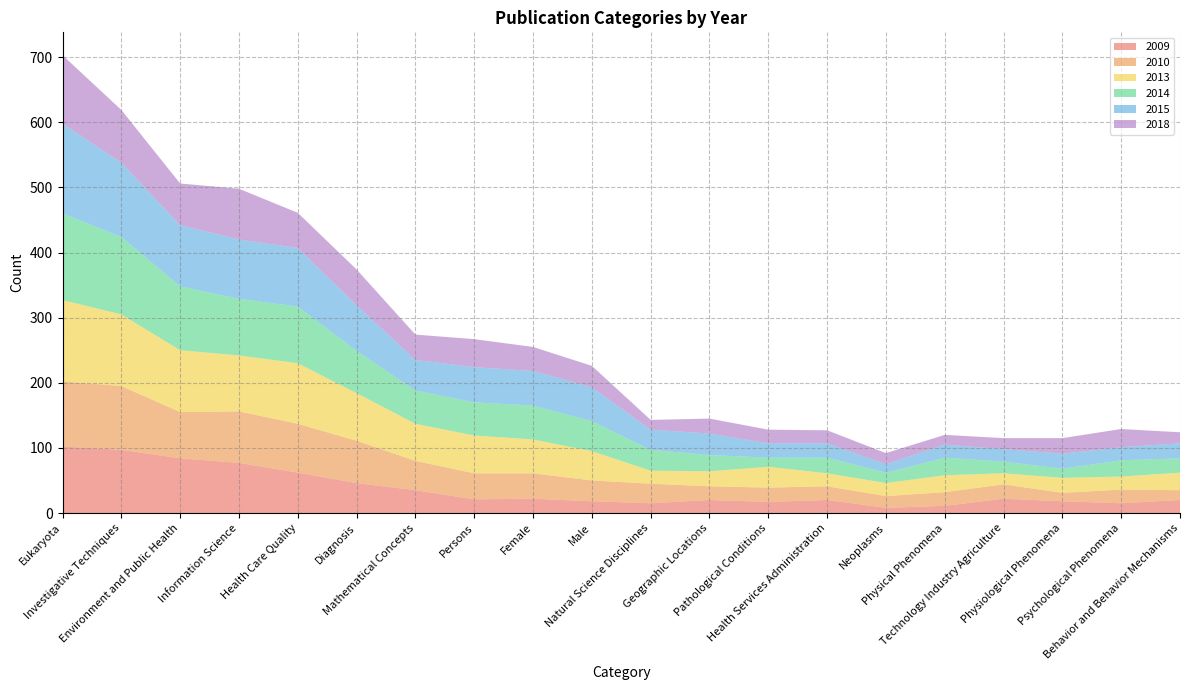

Reading left to right, list all the values displayed in this chart.

2009: 102	97	84	77	62	46	35	21	22	18	15	20	17	20	8	11	22	18	15	20
2010: 100	98	71	79	75	65	45	40	39	32	30	21	22	21	18	21	22	13	21	15
2013: 125	110	95	86	93	73	57	58	52	45	20	23	32	20	20	26	17	23	20	27
2014: 133	119	98	87	87	65	51	51	52	46	32	25	14	24	16	27	18	14	25	22
2015: 138	114	94	91	90	70	47	54	53	52	31	33	22	22	13	20	19	23	20	23
2018: 105	81	64	78	54	55	39	43	37	33	15	23	21	20	17	15	17	24	28	17